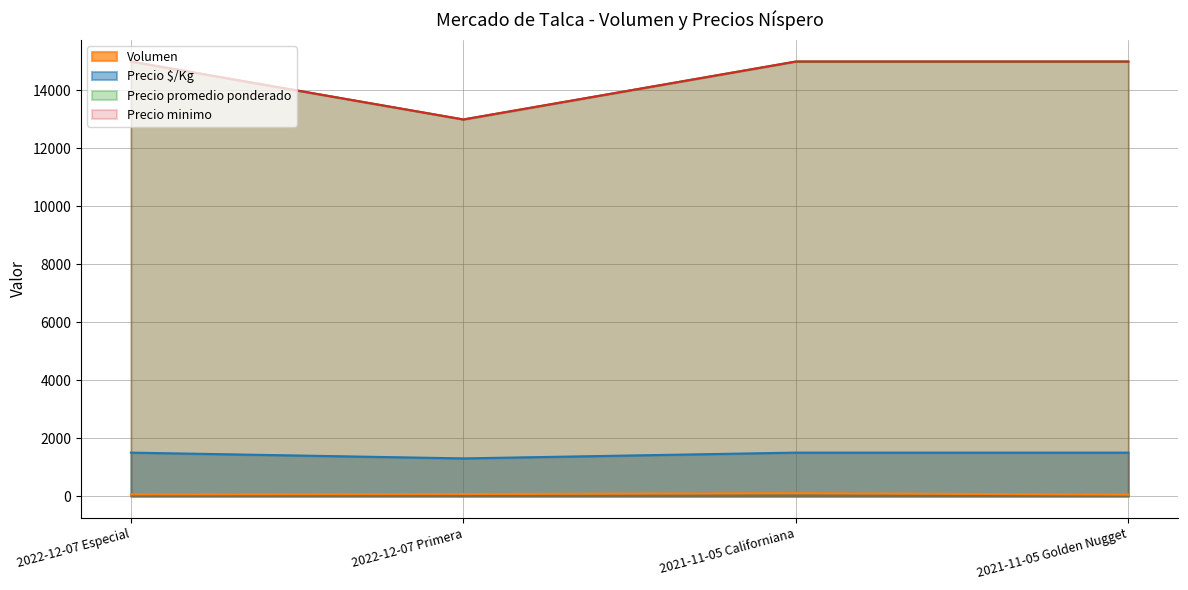

True or false: Precio minimo has more than 1 interior local peaks.

False